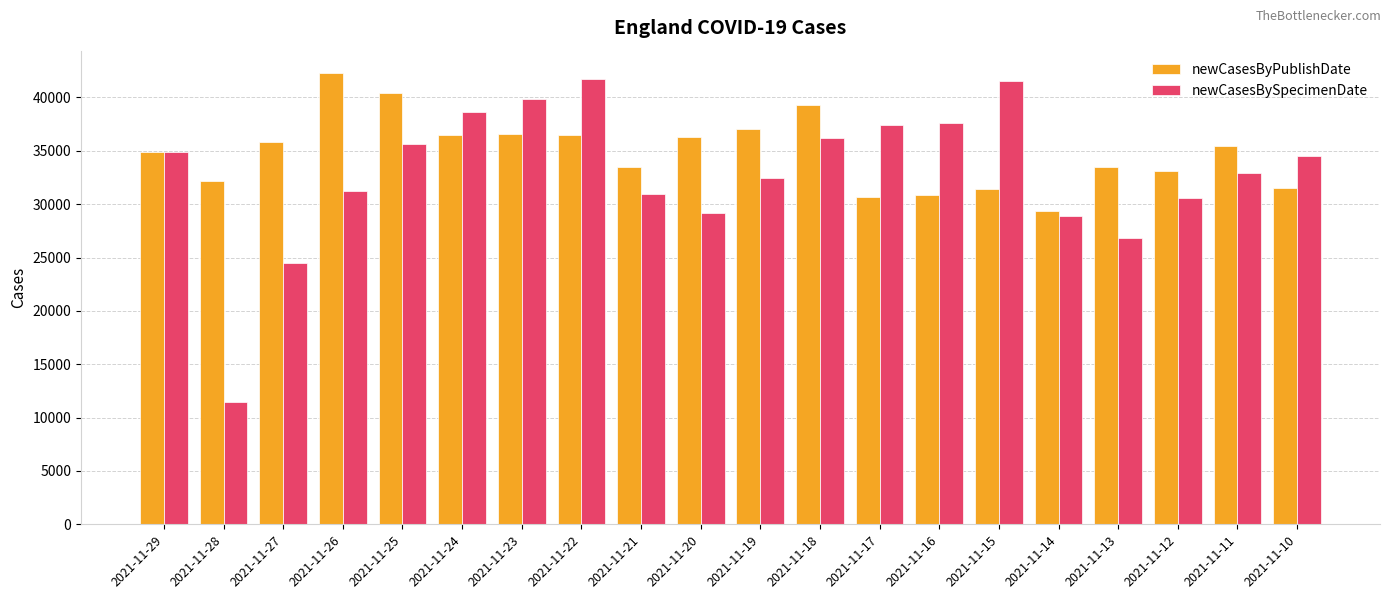

What is the lowest value of the newCasesByPublishDate series?

29404